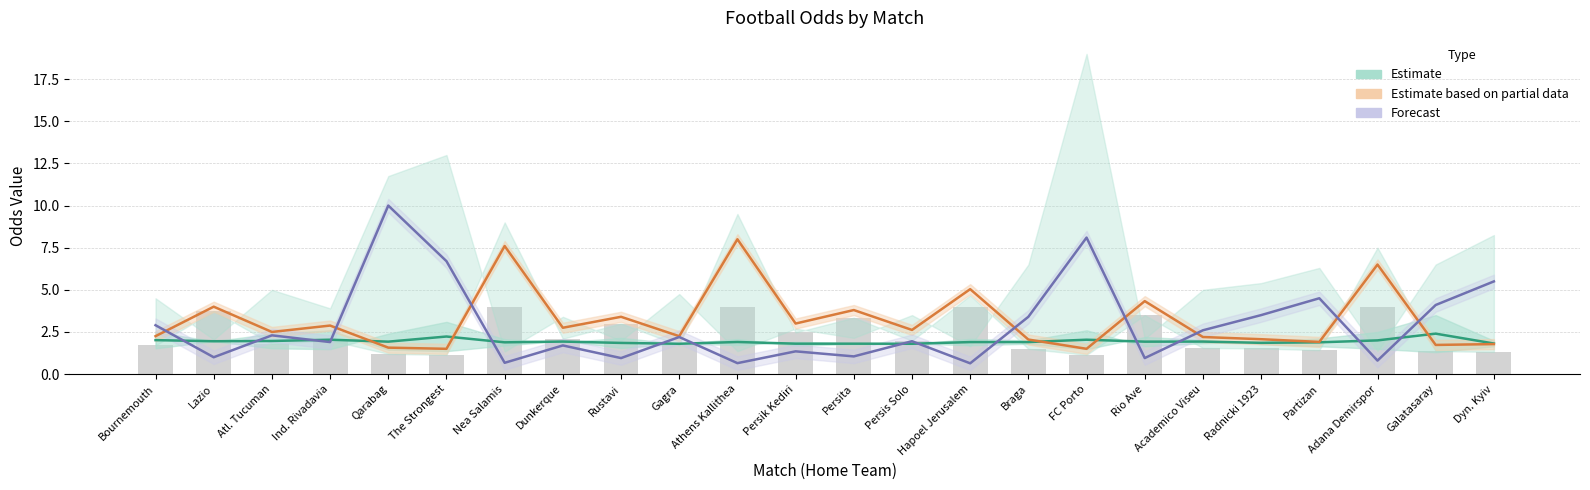

What is the label of the 15th bar from the right?

Gagra